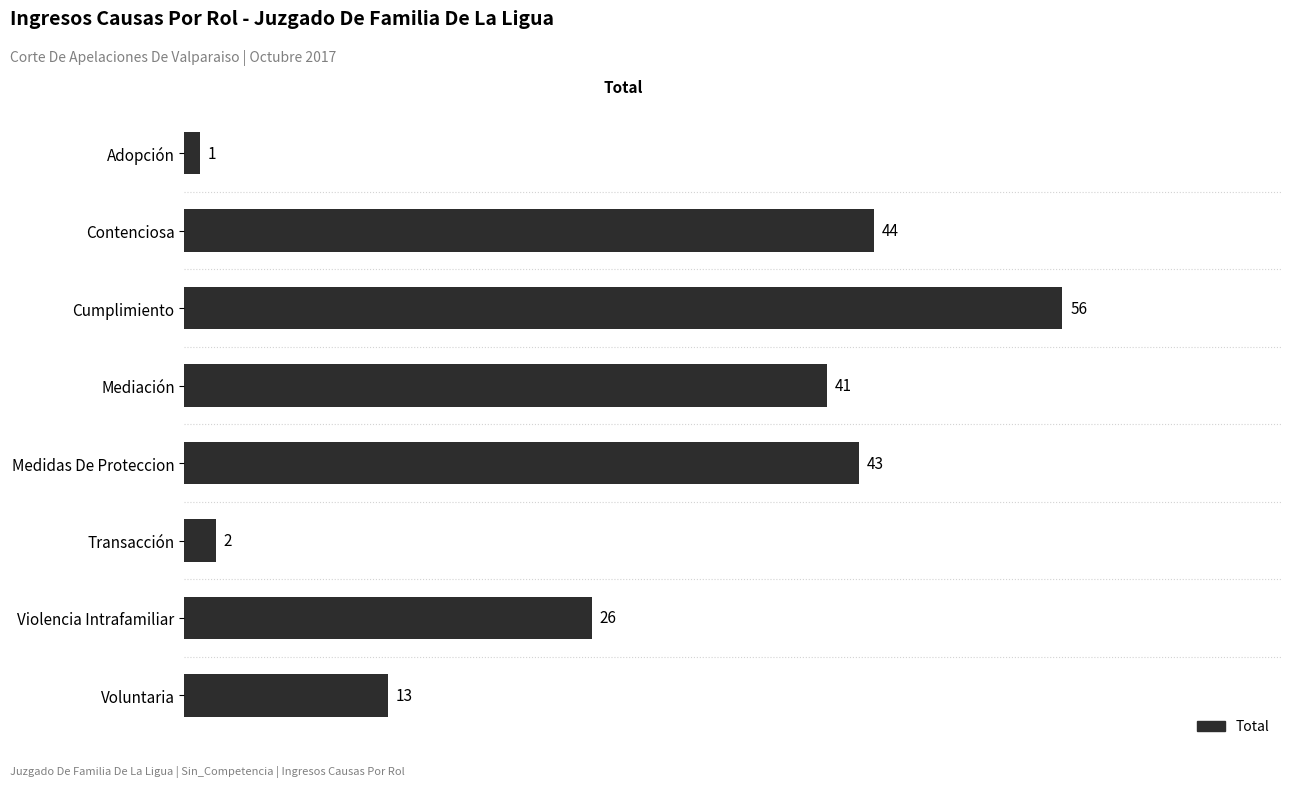

What is the average value?

28